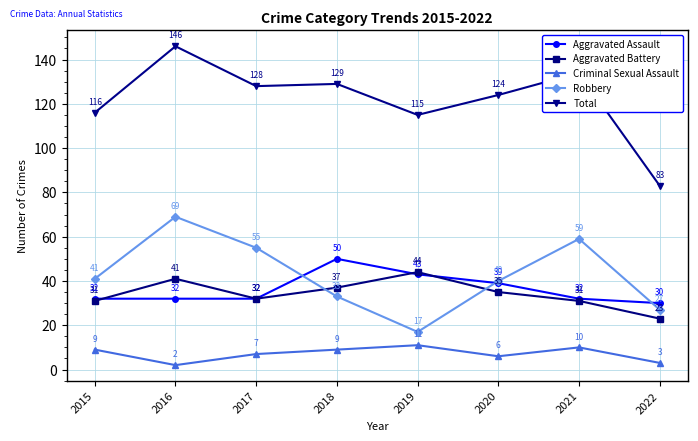

True or false: Criminal Sexual Assault and Aggravated Assault intersect in this chart.

False